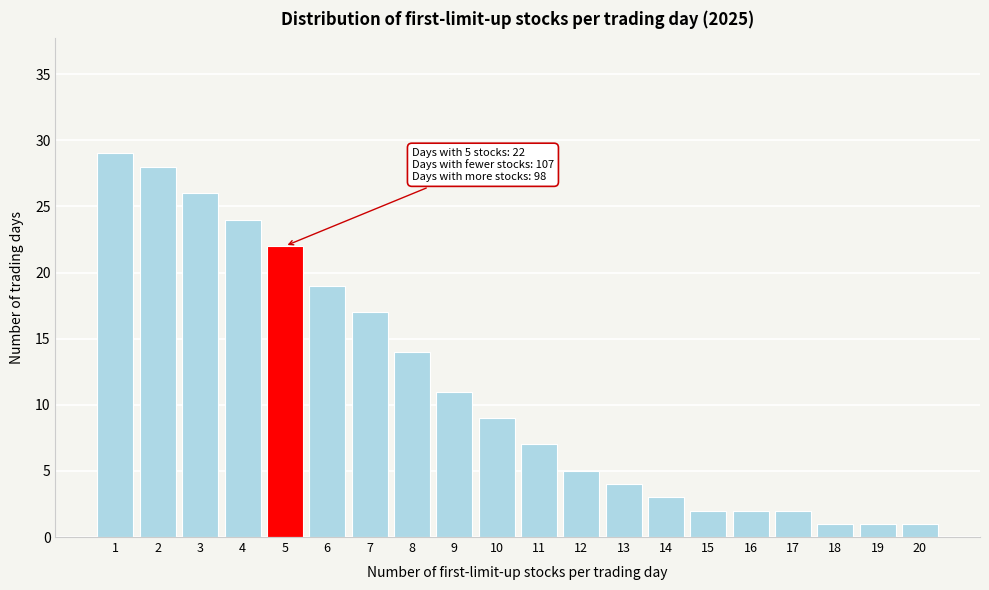

Reading left to right, transcribe all the data shown in this chart.

1=29	2=28	3=26	4=24	5=22	6=19	7=17	8=14	9=11	10=9	11=7	12=5	13=4	14=3	15=2	16=2	17=2	18=1	19=1	20=1